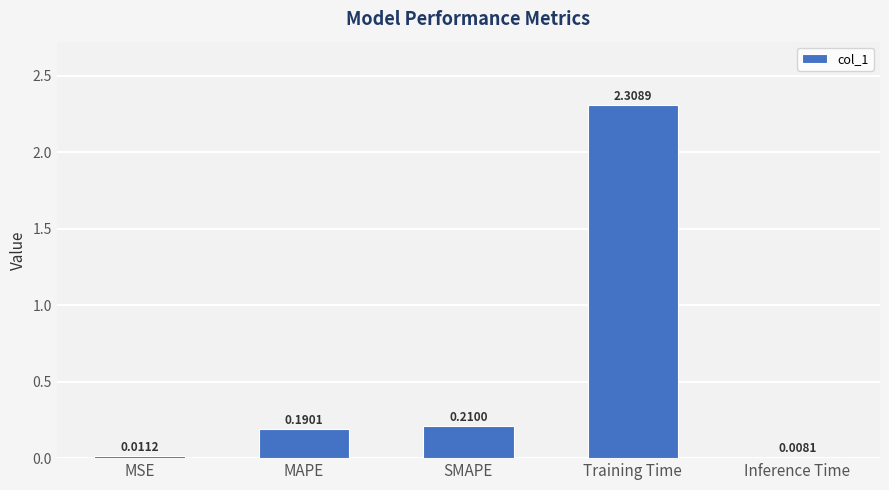

What is the change in value from MSE to SMAPE?

+0.2